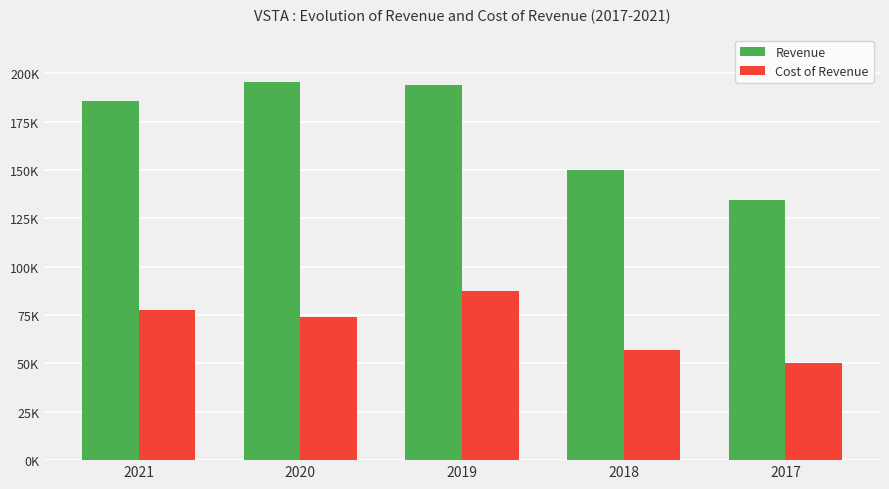

Are the bars horizontal?

No